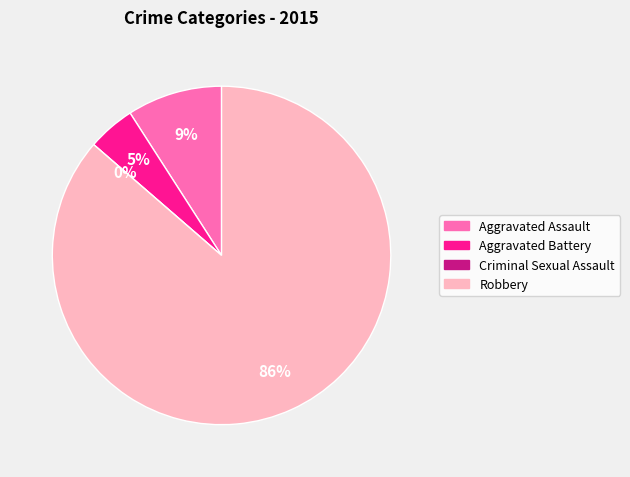

What percentage is the Aggravated Battery slice, to the nearest percent?

5%